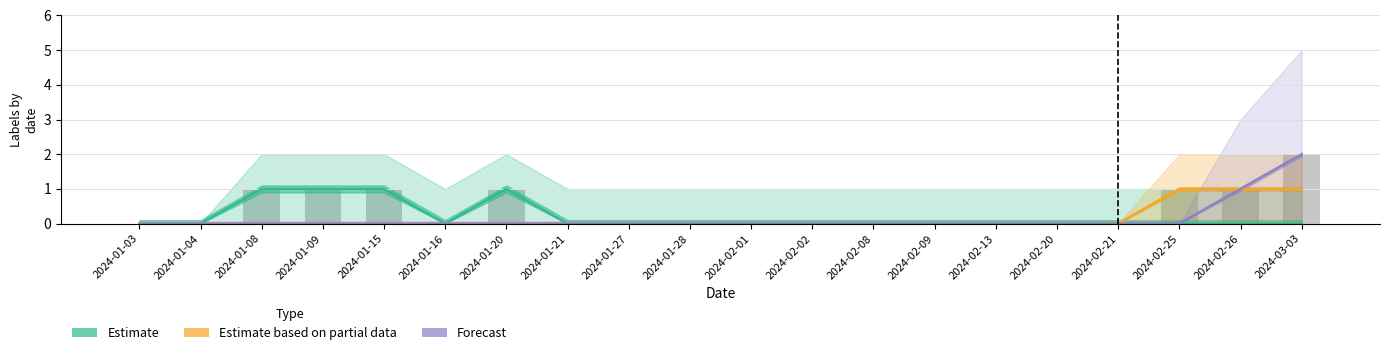

List the series in order of their peak value, highest first.

Forecast, Estimate, Estimate based on partial data